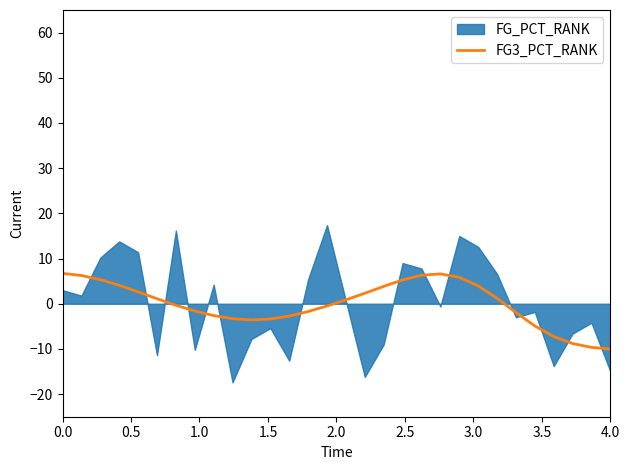

What is the highest value of the FG3_PCT_RANK series?

6.7